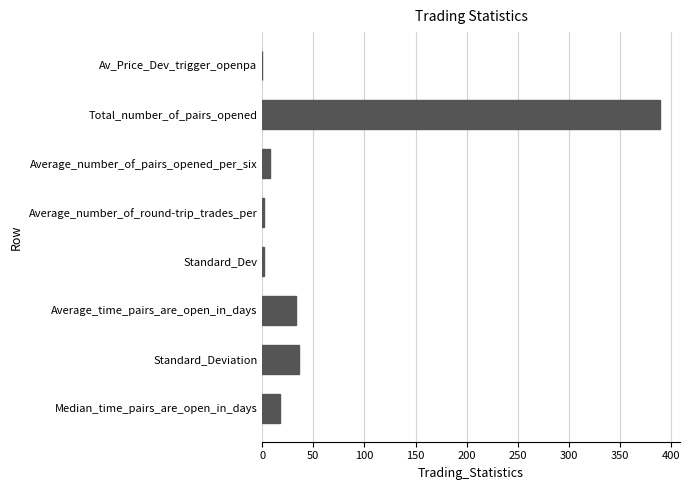

What value does the data have at Total_number_of_pairs_opened?

389.0